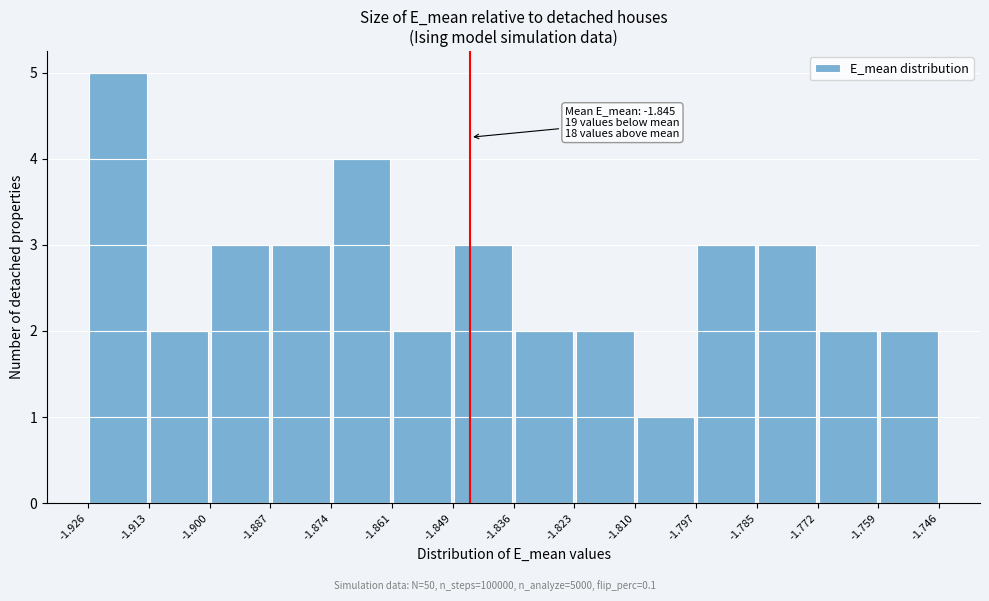

Over which range of the x-axis is the bar tallest?

-1.926 to -1.913